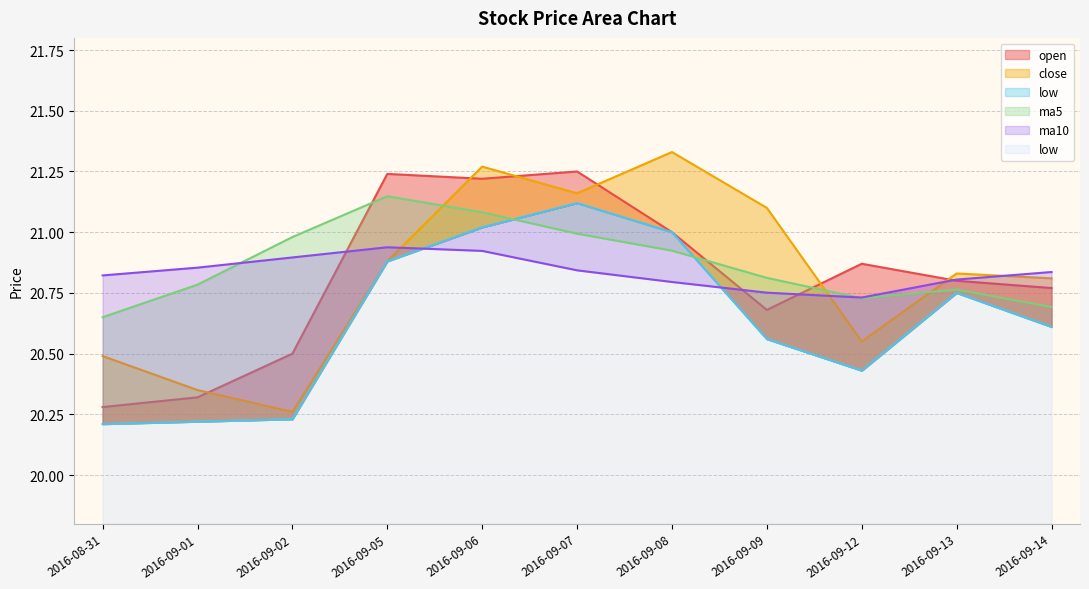

Between which two adjacent categories do close and open first intersect?

2016-09-01 and 2016-09-02